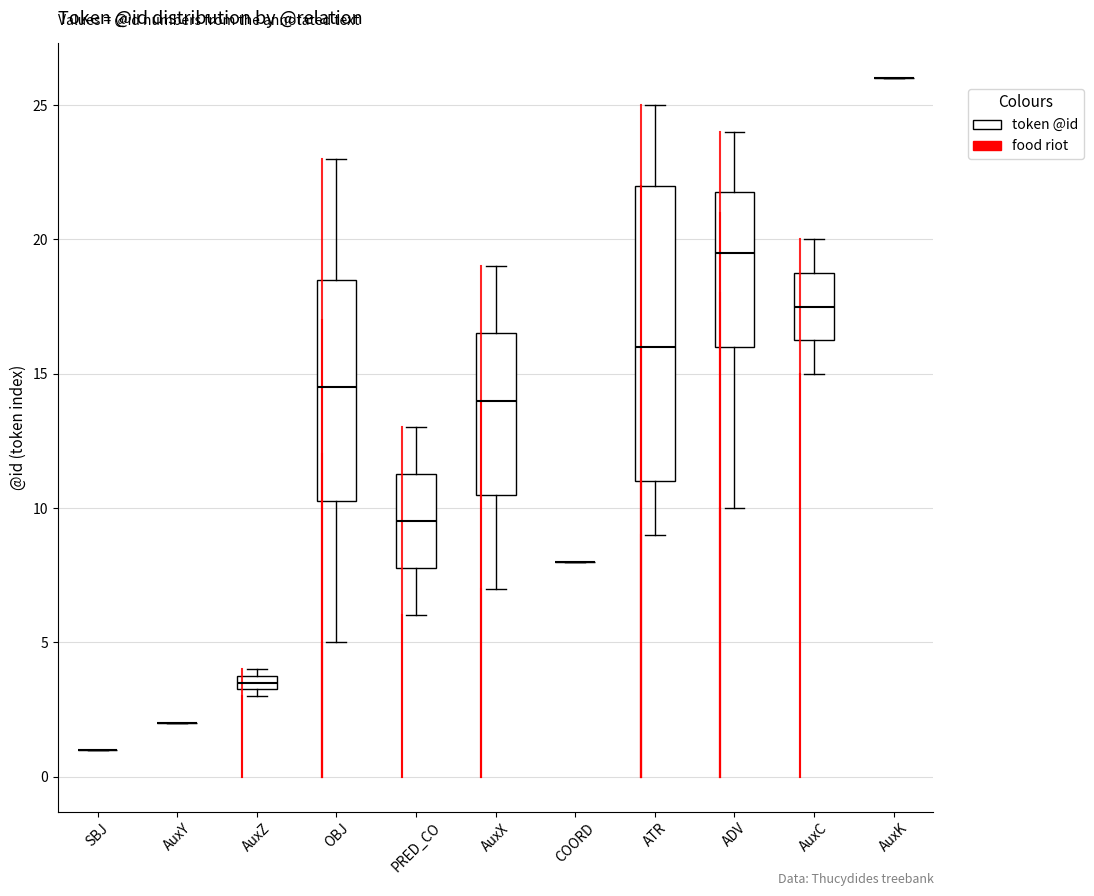

Where does the median line of the box for OBJ sit on the y-axis? The values are not printed on the chart, so give them approximately, as read against the axis.

14.5